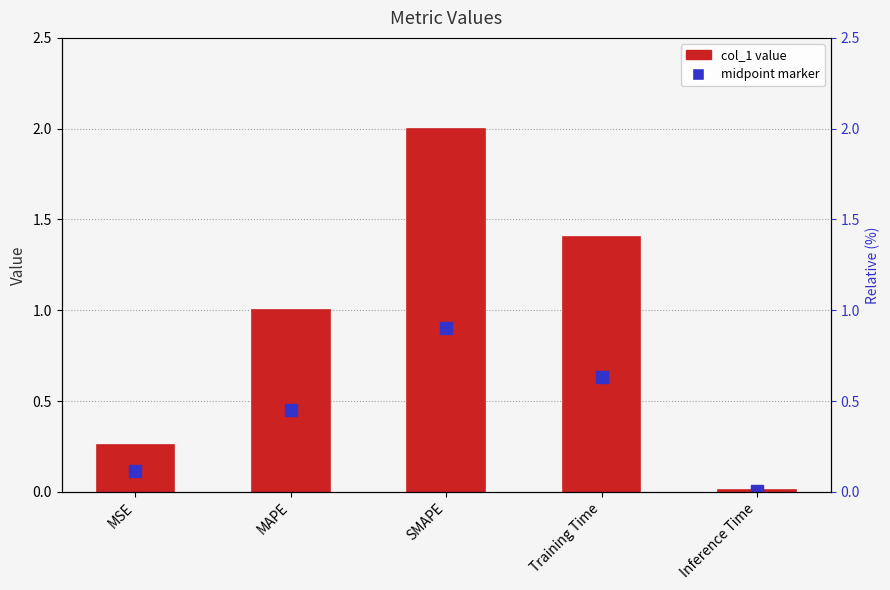

Read the value at SMAPE.

2.0